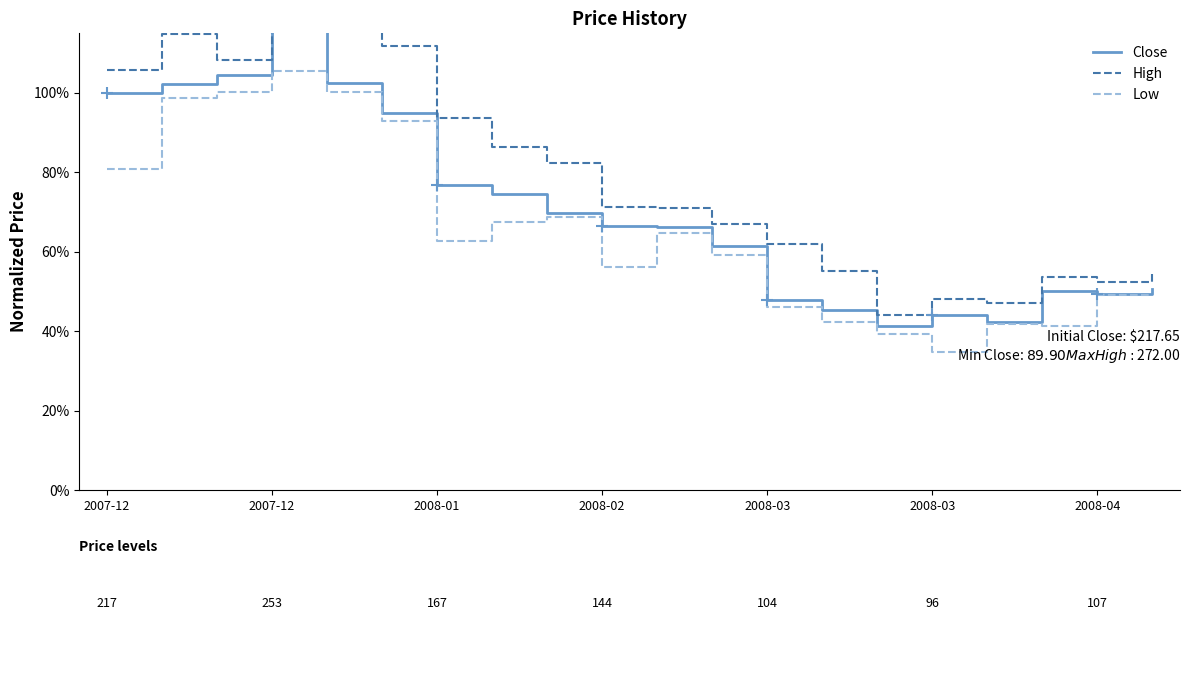

True or false: Low has more than 2 points higher than both neighbors.

True